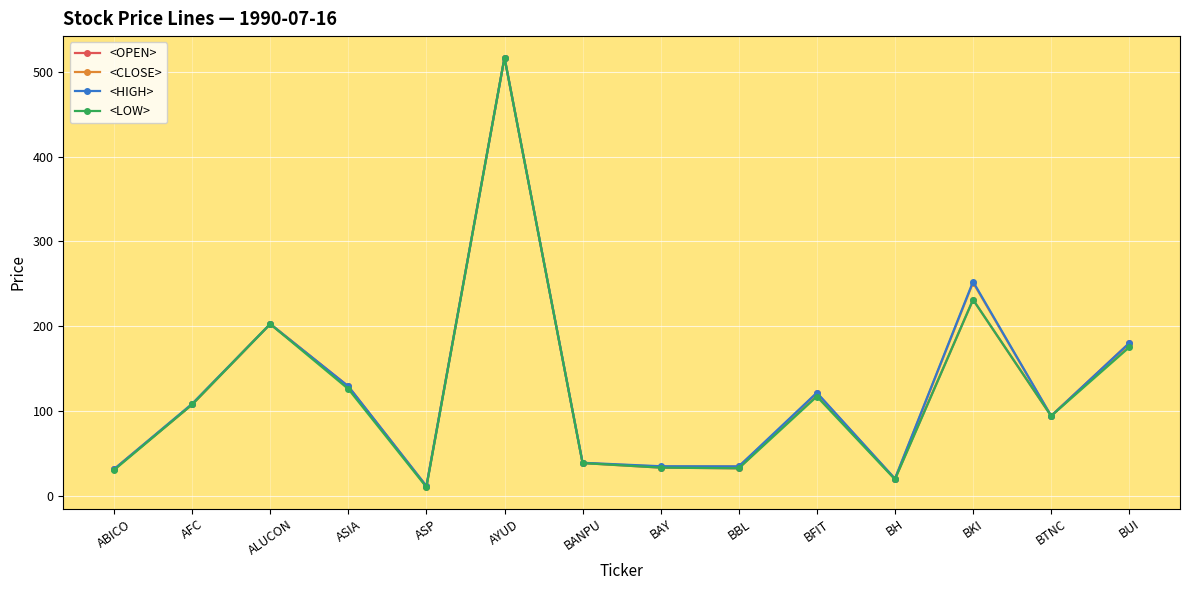

Between ALUCON and BFIT, which series saw the biggest shift?

<LOW>